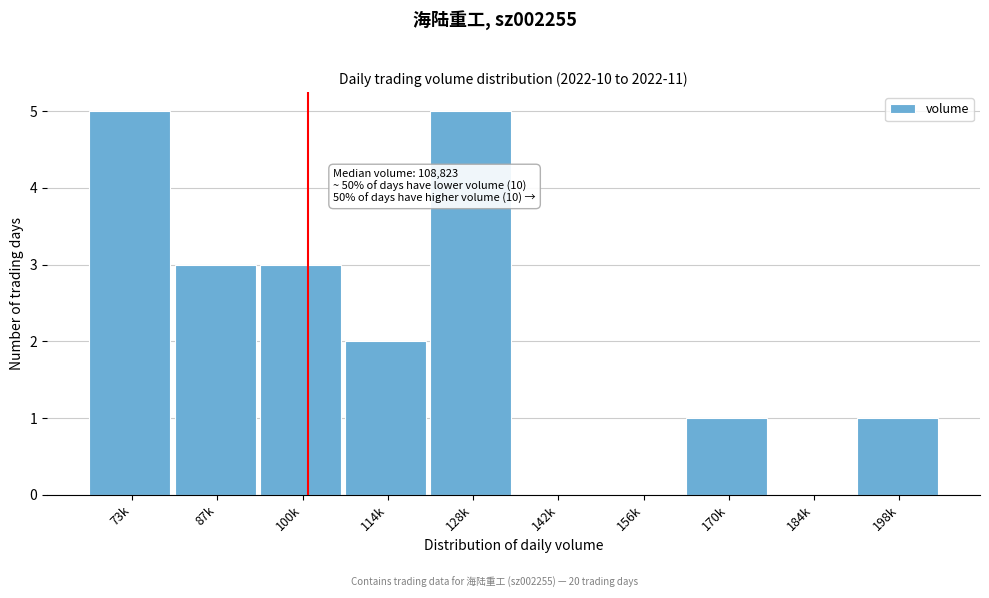

Reading left to right, extract all data points from this chart.

73k=5	87k=3	100k=3	114k=2	128k=5	142k=0	156k=0	170k=1	184k=0	198k=1